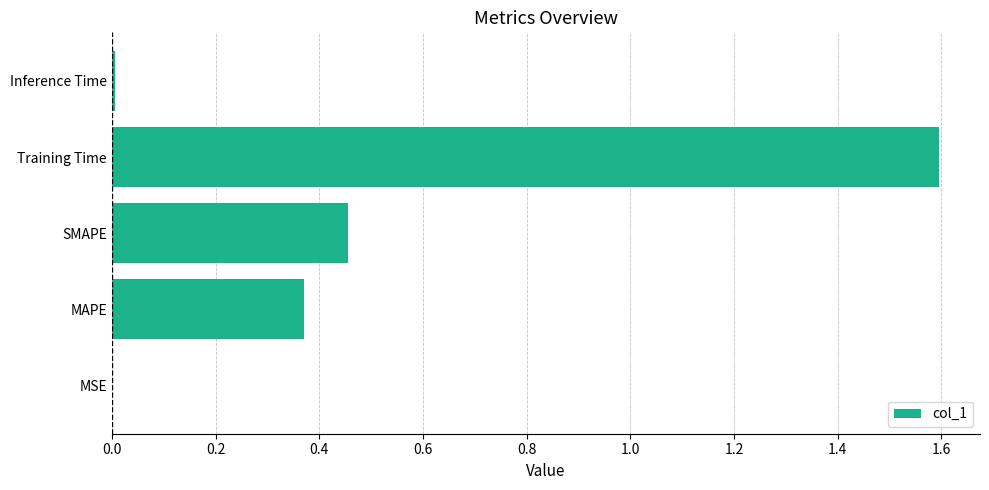

Which label corresponds to the largest value in the chart?

Training Time